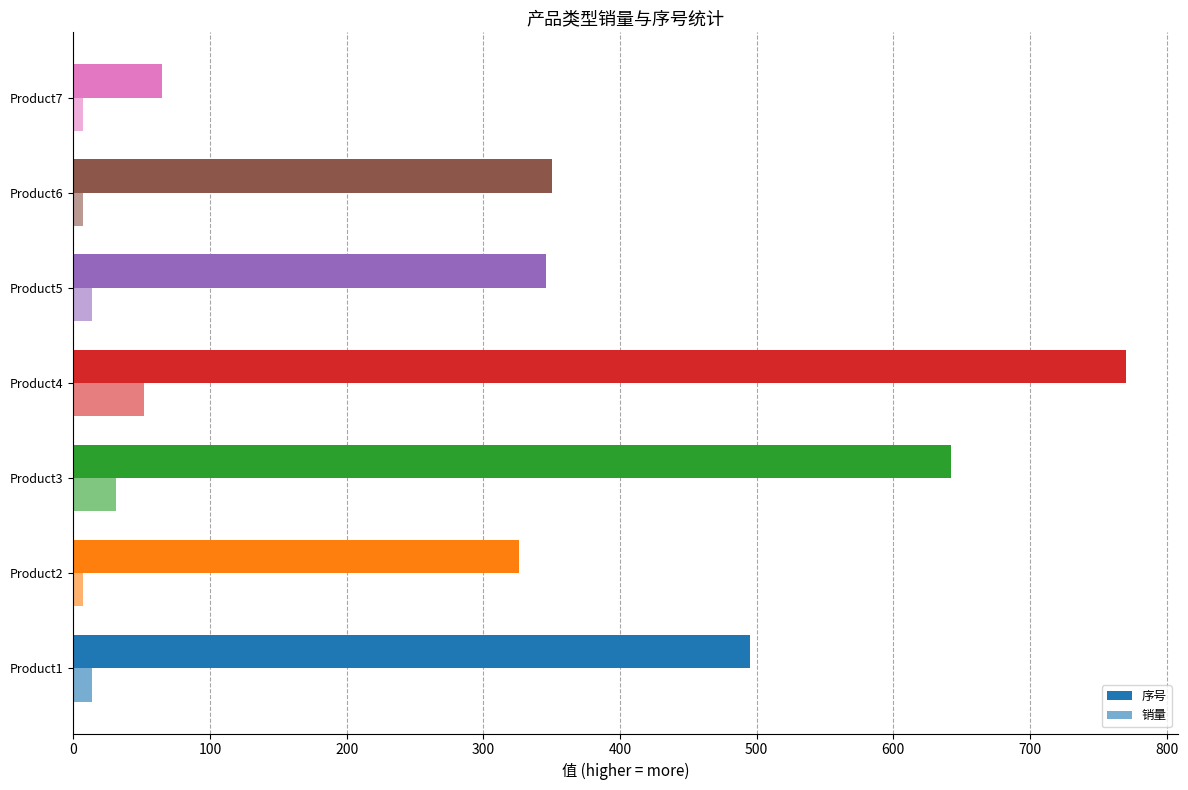

How many values in the 销量 series are below 14?

3